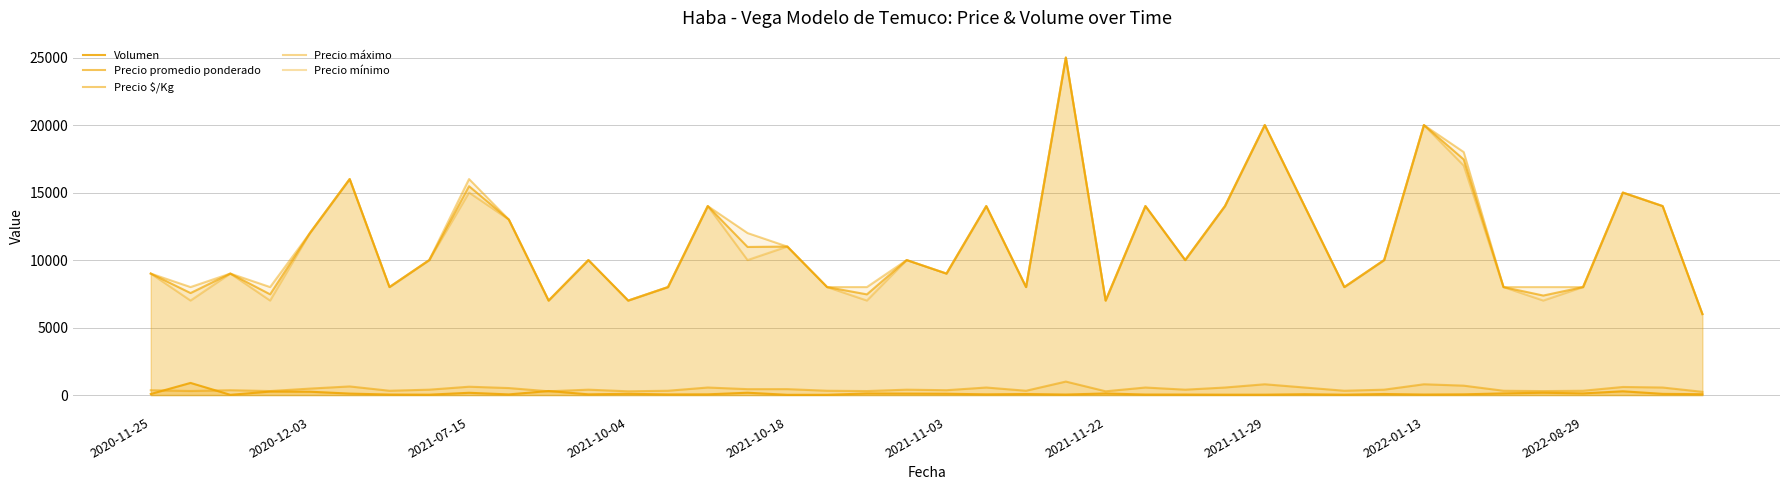

In Precio mínimo, how many points are higher than both neighbors (excluding endpoints)?

13